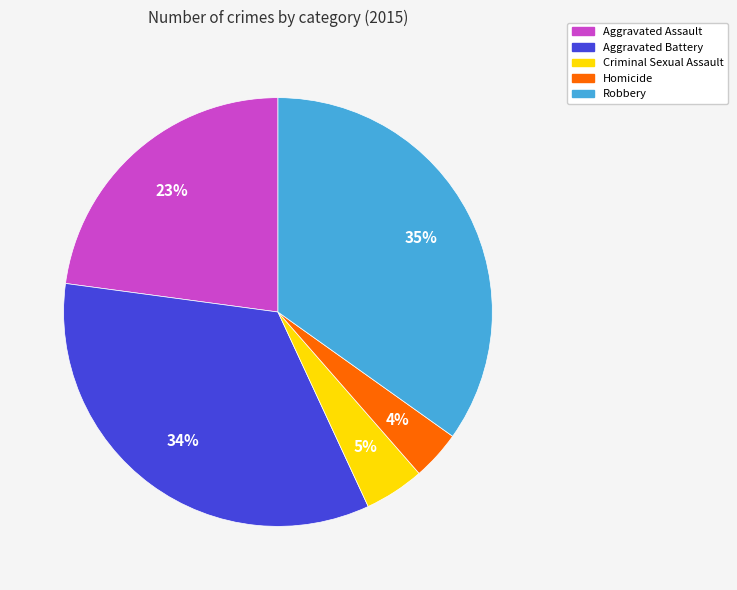

What percentage is the Criminal Sexual Assault slice, to the nearest percent?

5%